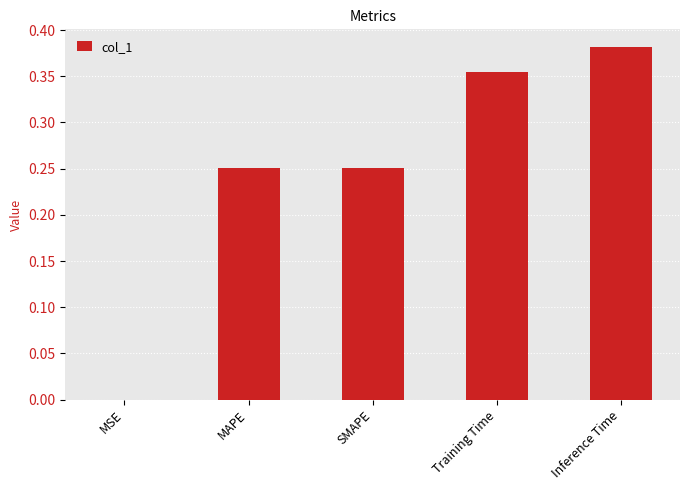

What is the sum of all values?

1.2